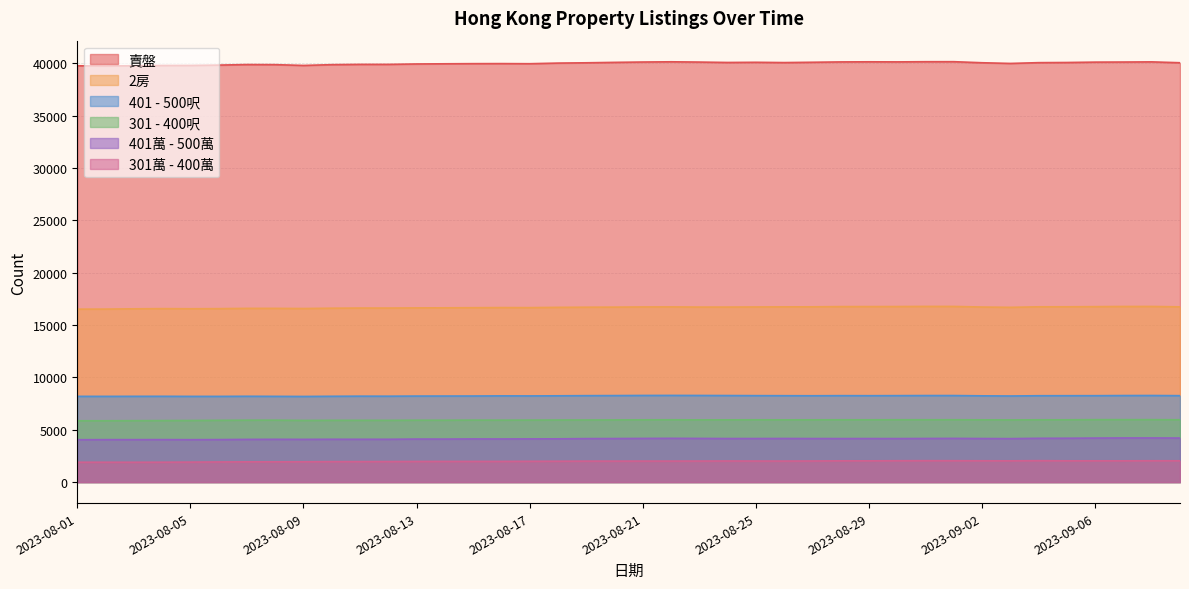

Which series changed the most between 2023-08-18 and 2023-08-25?

賣盤